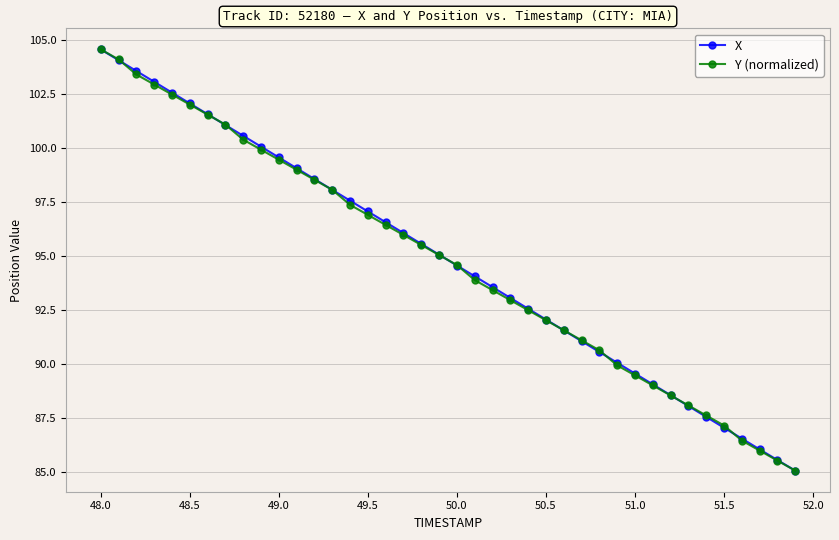

What is the minimum value for Y (normalized)?

85.0